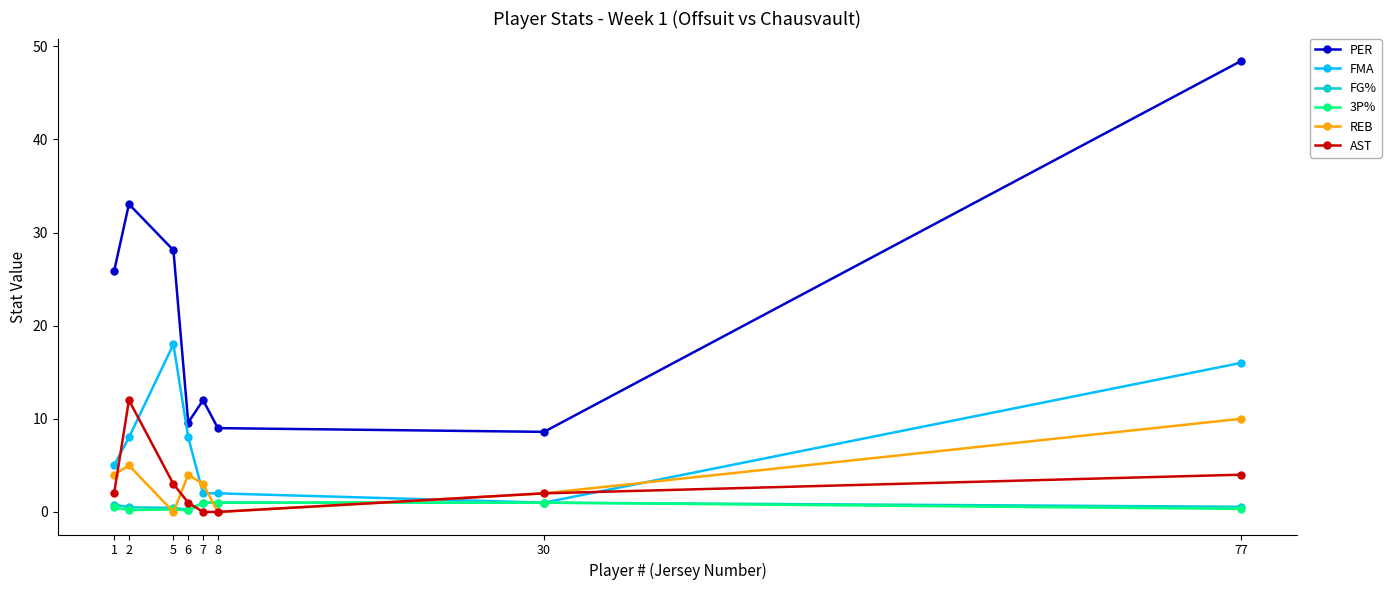

What is the value of the REB point at the 1st from the left?

4.0